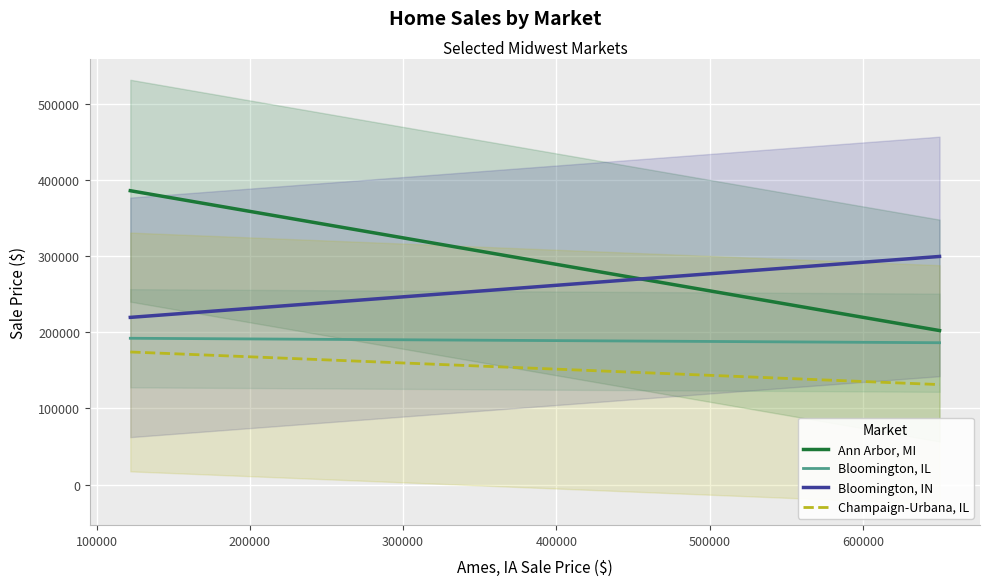

What is the difference between the second highest and minimum values in the Bloomington, IN series?

39843.8